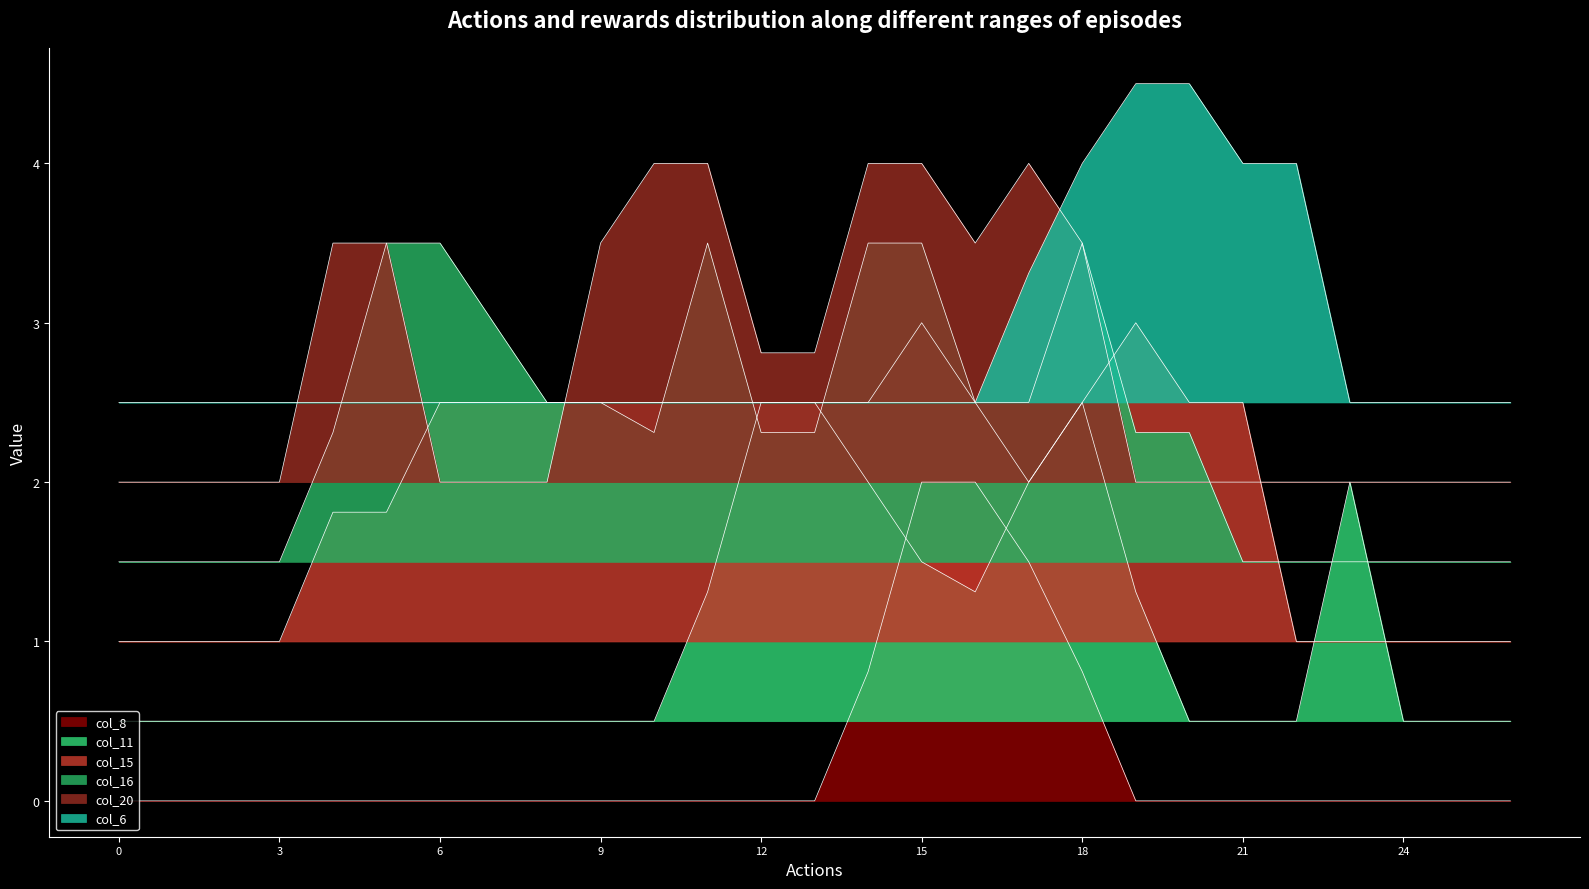

How many interior local valleys does the col_11 series have?

1